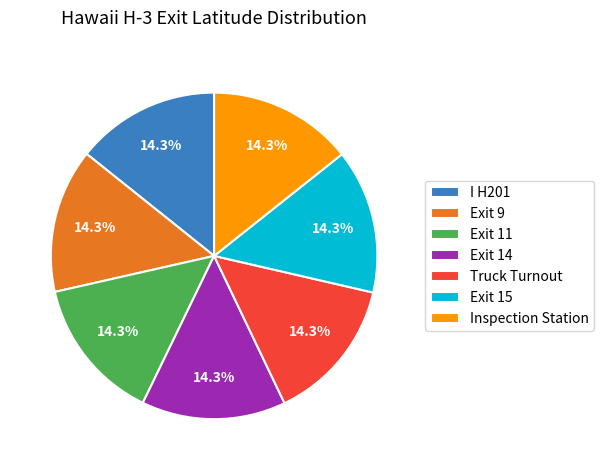

What is the ratio of the value at Exit 11 to the value at Inspection Station?

1.0